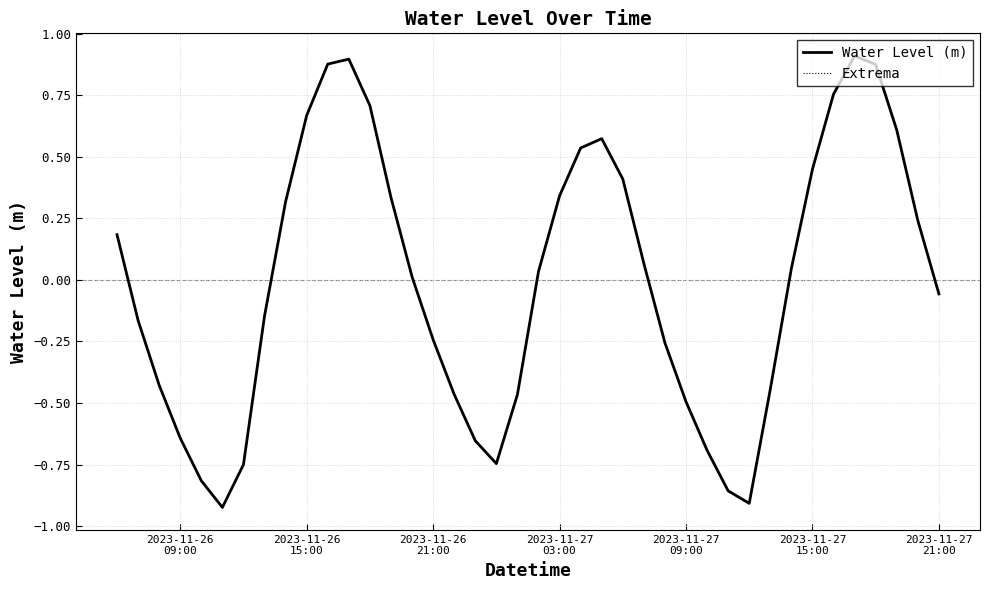

Reading left to right, extract all data points from this chart.

Water Level (m): 0.2	-0.2	-0.4	-0.6	-0.8	-0.9	-0.7	-0.1	0.3	0.7	0.9	0.9	0.7	0.3	0.0	-0.2	-0.5	-0.7	-0.7	-0.5	0.0	0.3	0.5	0.6	0.4	0.1	-0.3	-0.5	-0.7	-0.9	-0.9	-0.4	0.0	0.4	0.8	0.9	0.9	0.6	0.2	-0.1
Extrema: 0.2	-0.2	-0.4	-0.6	-0.8	-0.9	-0.7	-0.1	0.3	0.7	0.9	0.9	0.7	0.3	0.0	-0.2	-0.5	-0.7	-0.7	-0.5	0.0	0.3	0.5	0.6	0.4	0.1	-0.3	-0.5	-0.7	-0.9	-0.9	-0.4	0.0	0.4	0.8	0.9	0.9	0.6	0.2	-0.1